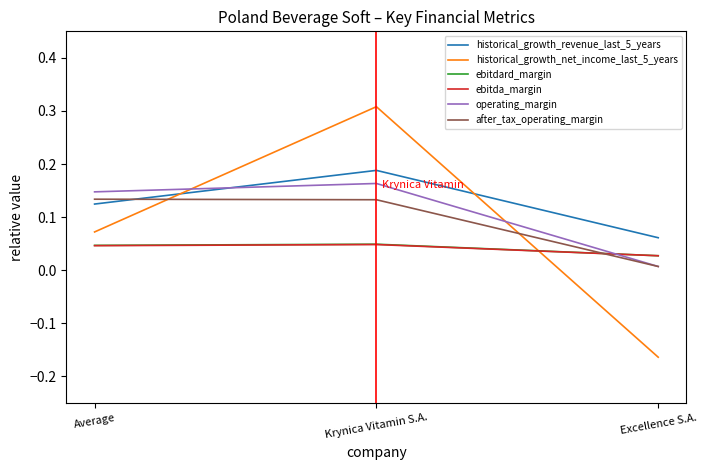

Which category has the lowest value in the operating_margin series?

Excellence S.A.